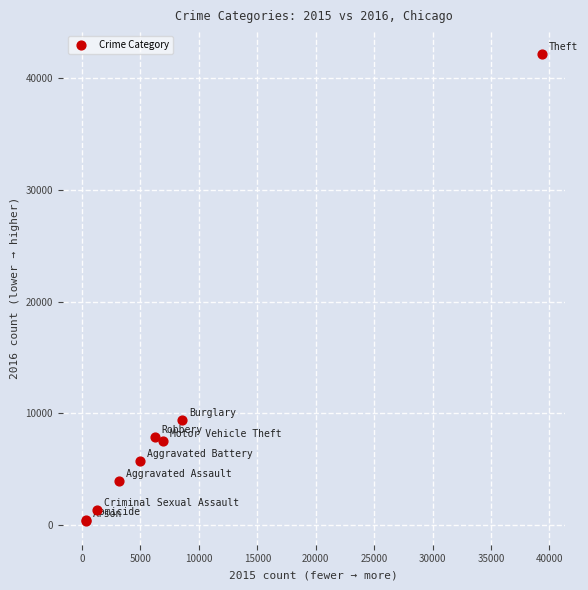

What Y value in the scatter plot is closest to 21219?

9424